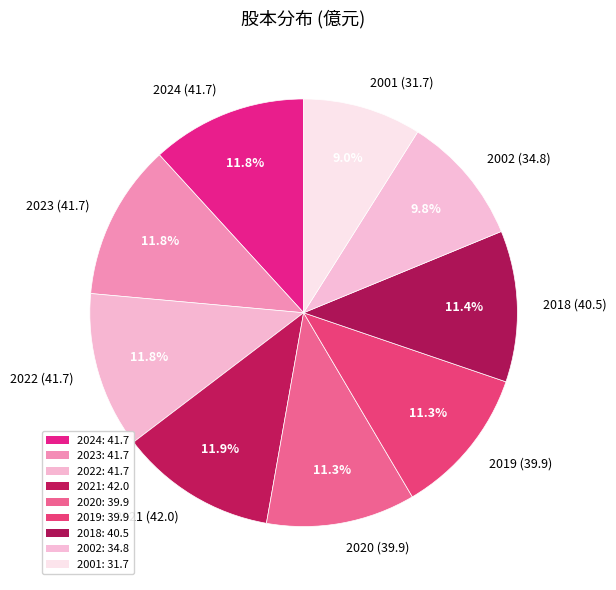

Does 2001 represent more than half of the total?

No